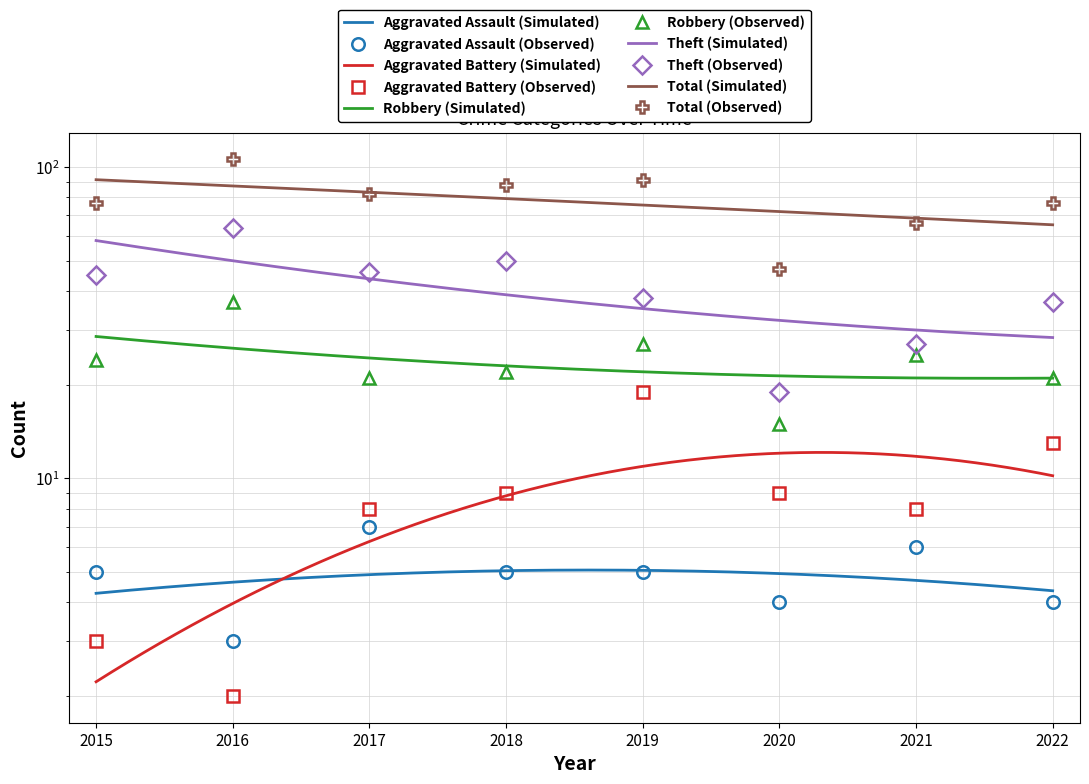

At which category does the chart reach its peak across all series?

2016